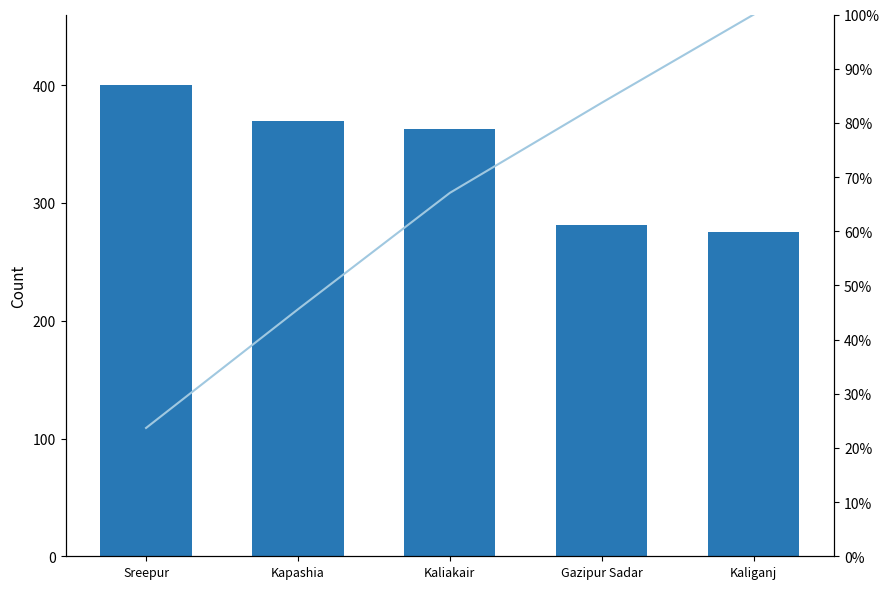

What is the label of the 5th bar from the left?

Kaliganj